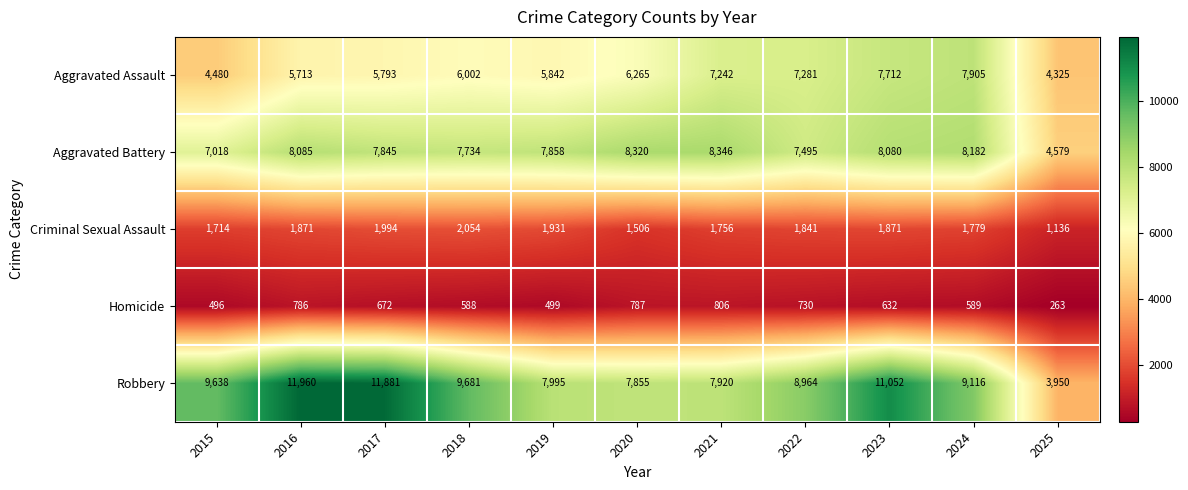

The Aggravated Assault series shows 7712 at 2023. True or false?

True